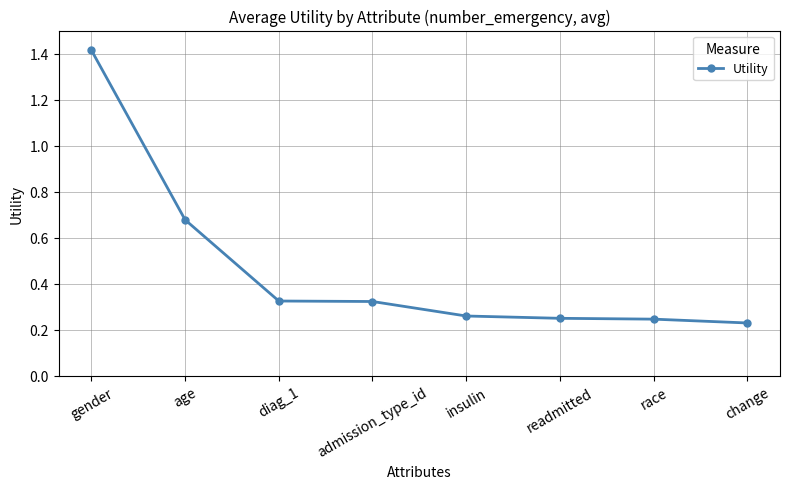

Where is the data nearest to the value 0?

change